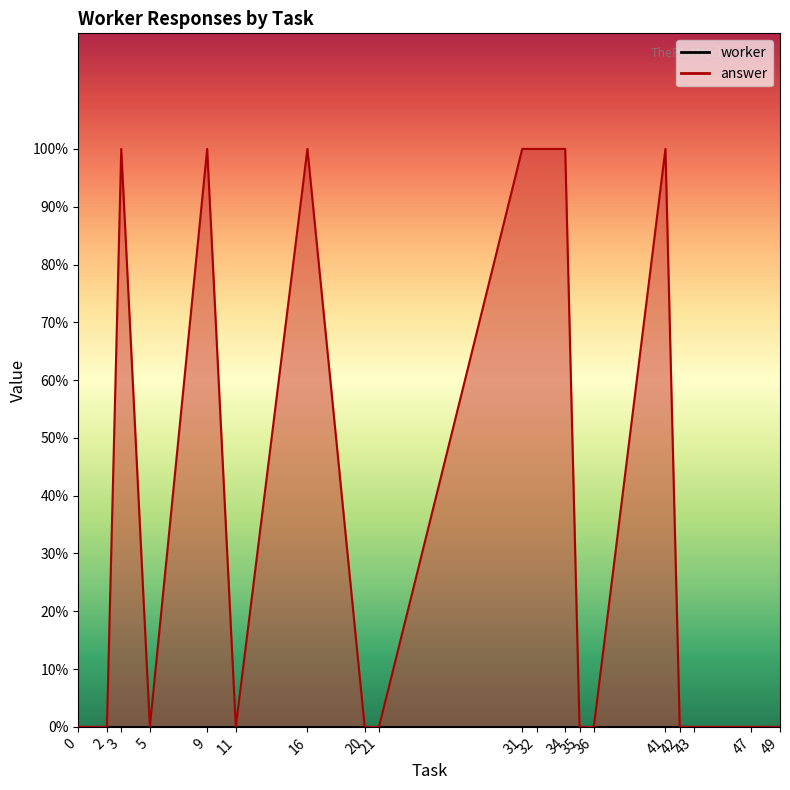

Reading right to left, extract all data points from this chart.

0	0	0	0	1	0	0	1	1	1	0	0	1	0	1	0	1	0	0